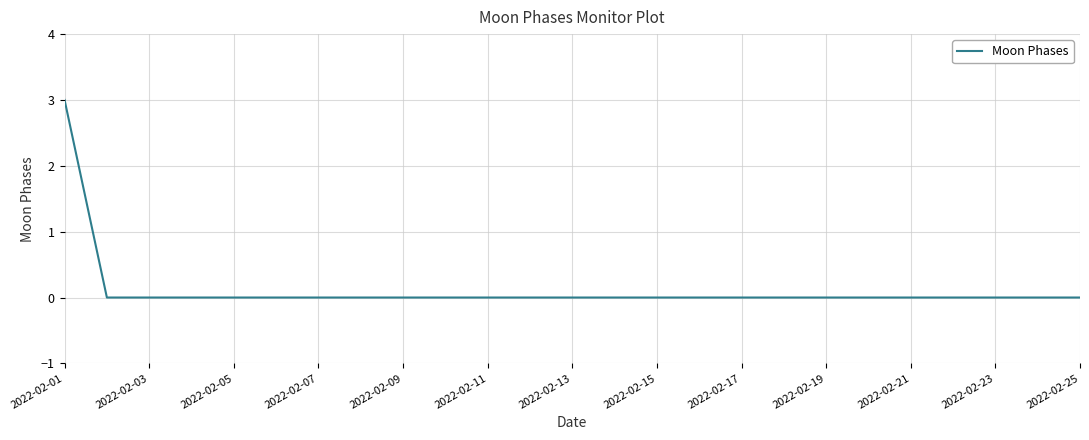

Does the chart display data point markers on the line(s)?

No